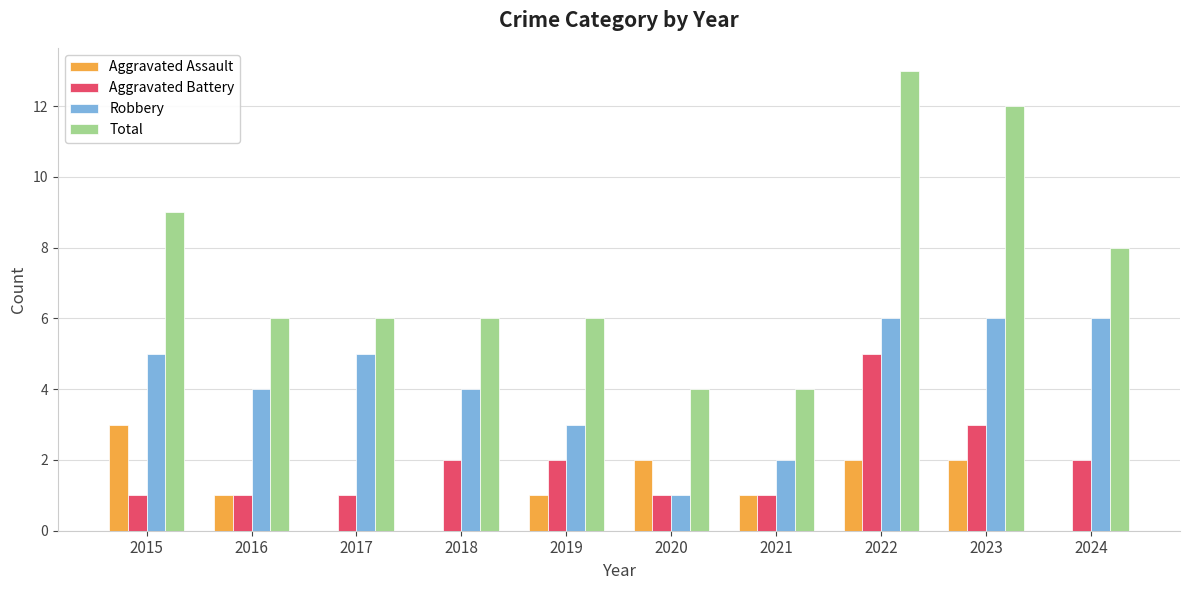

Reading right to left, what are all the values shown in this chart?

Aggravated Assault: 0	2	2	1	2	1	0	0	1	3
Aggravated Battery: 2	3	5	1	1	2	2	1	1	1
Robbery: 6	6	6	2	1	3	4	5	4	5
Total: 8	12	13	4	4	6	6	6	6	9